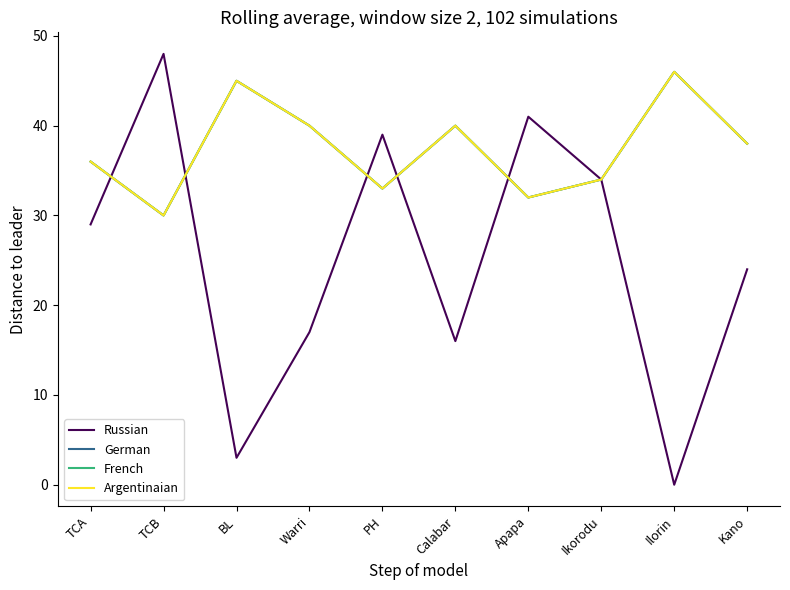

What position from the left is Apapa?

7